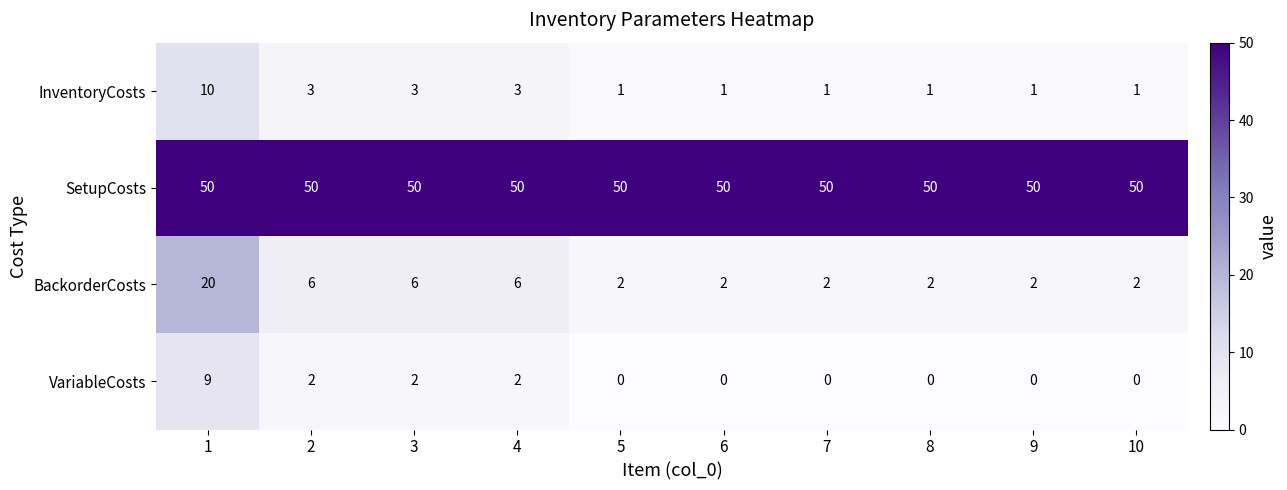

List the series in order of their peak value, lowest first.

VariableCosts, InventoryCosts, BackorderCosts, SetupCosts